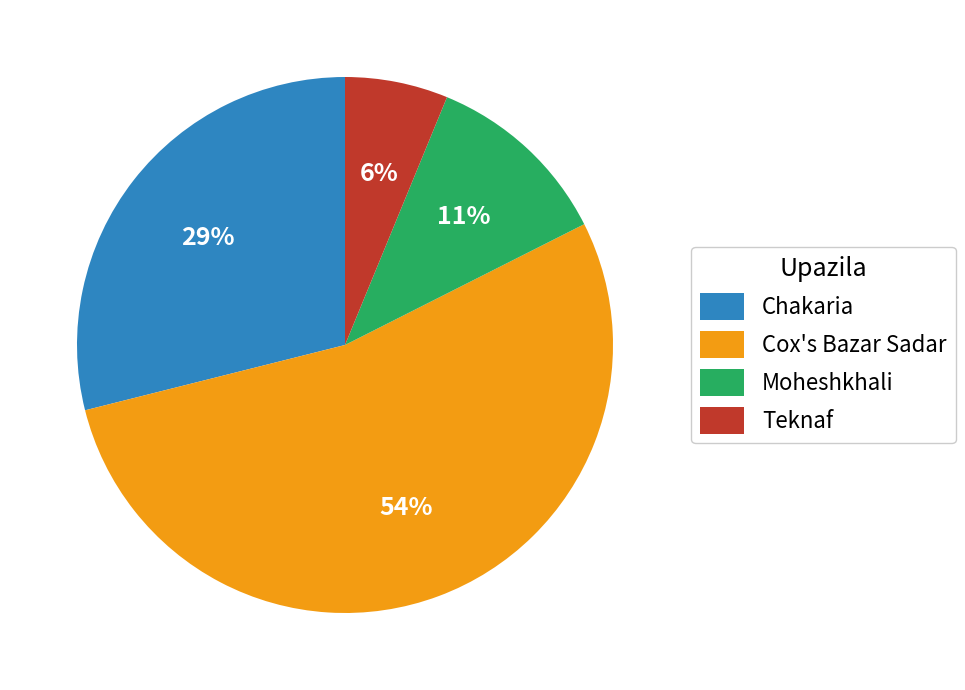

What is the majority slice?

Cox's Bazar Sadar